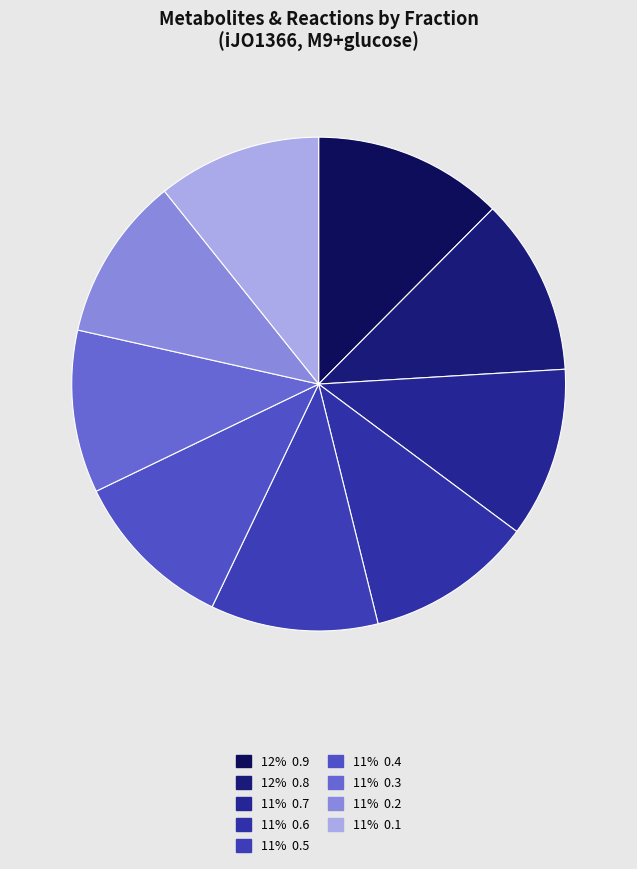

Is there a majority slice in this chart?

No